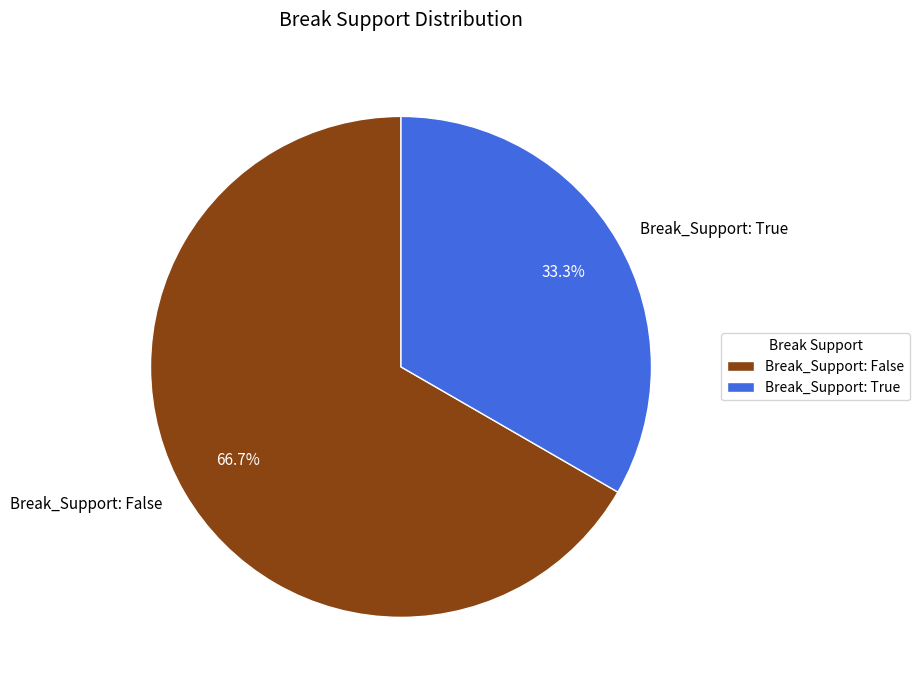

Rank the categories by value from highest to lowest.

Break_Support: False, Break_Support: True